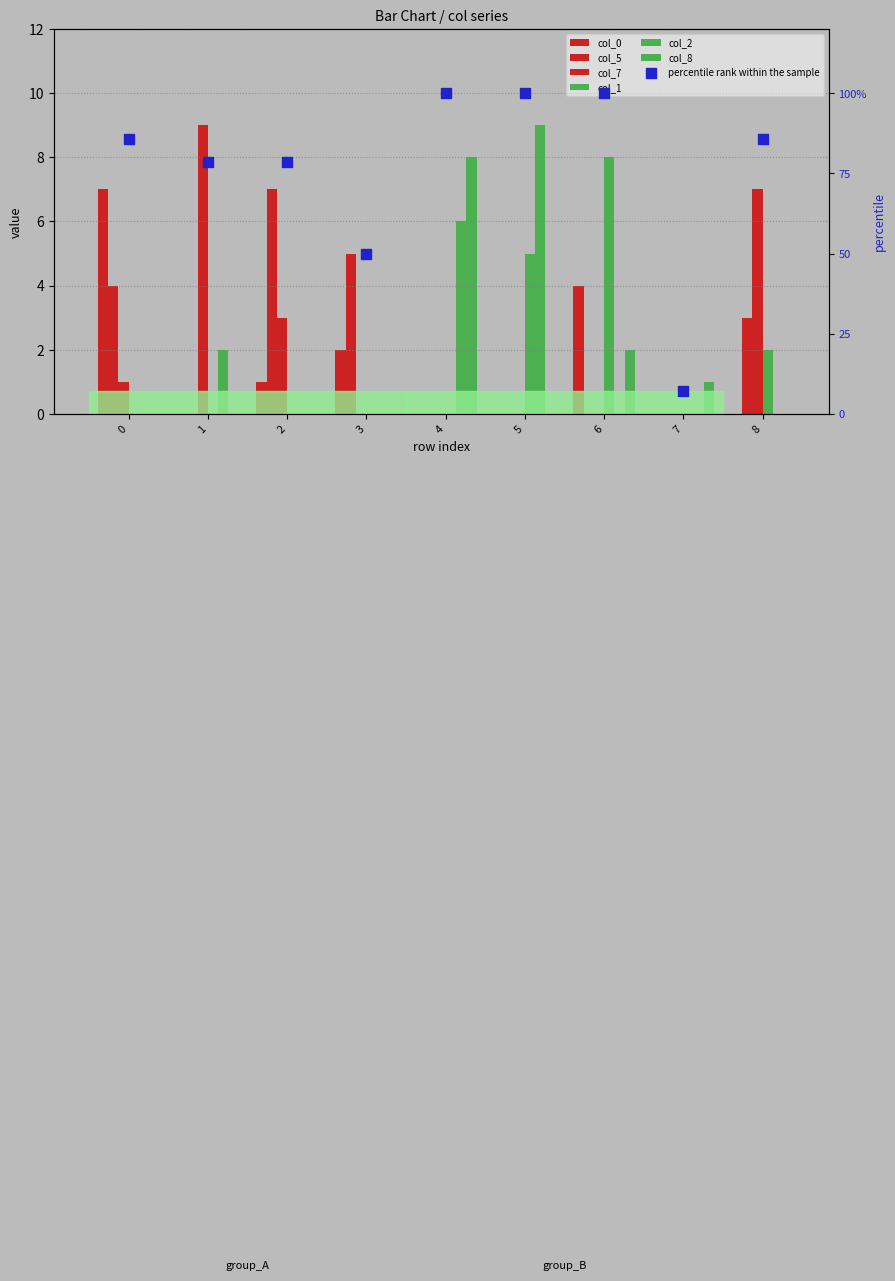

At which category is the sum across all series the highest?

4